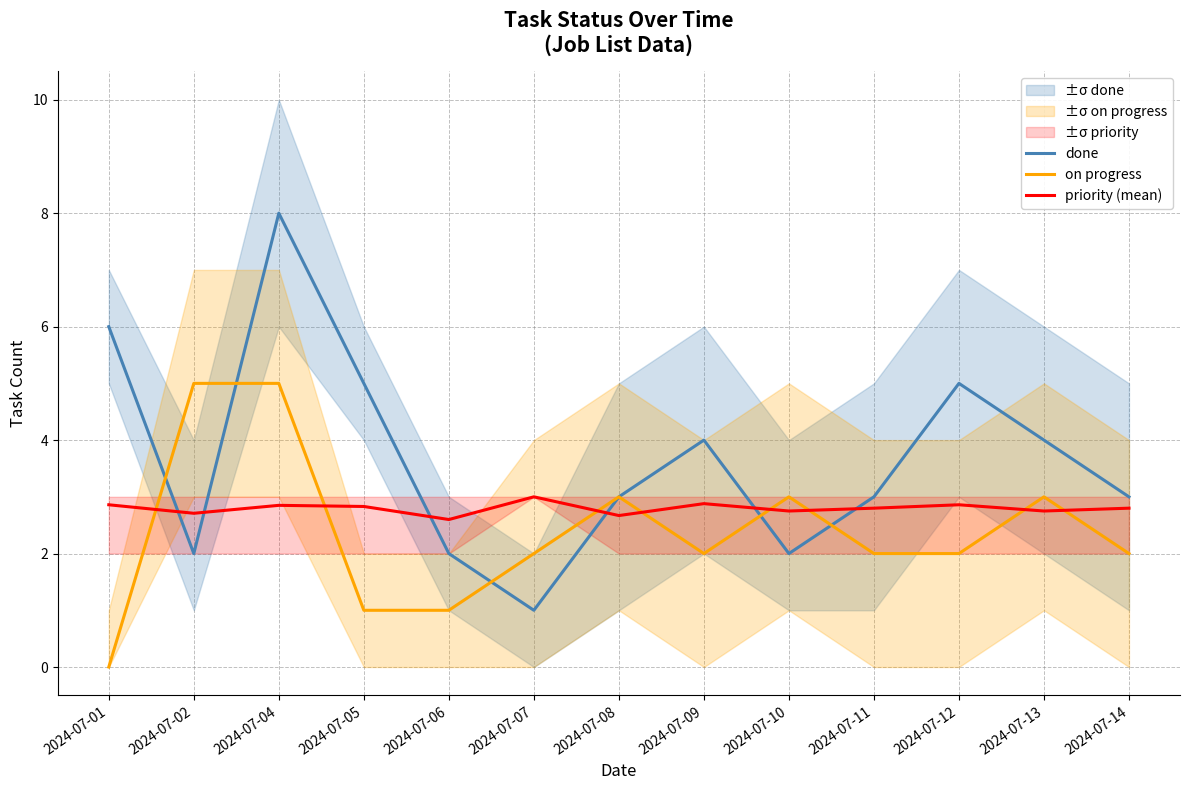

Read the priority (mean) value at 2024-07-13.

2.8